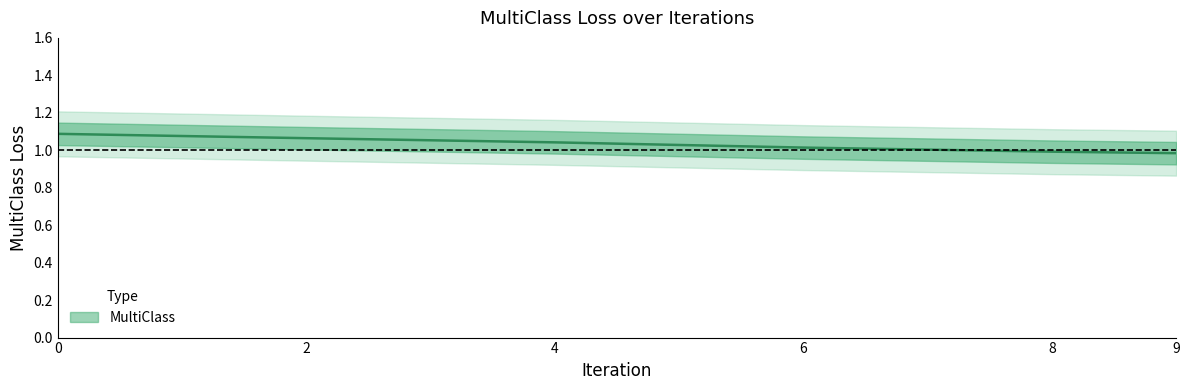

Where is the data nearest to the value 1?

8